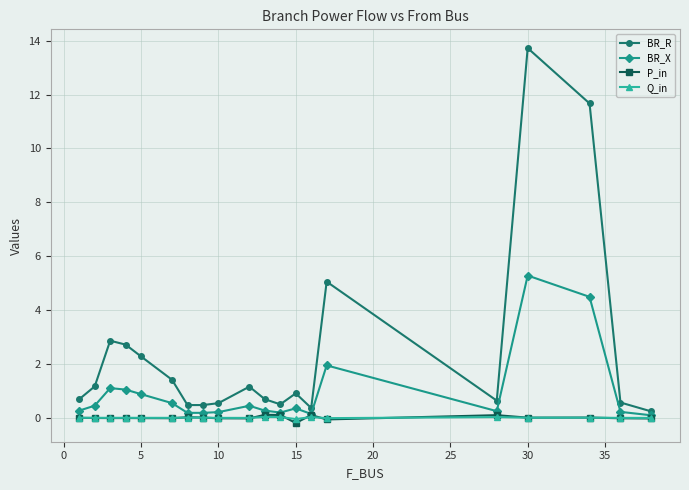

In P_in, how many points are higher than both neighbors (excluding endpoints)?

6